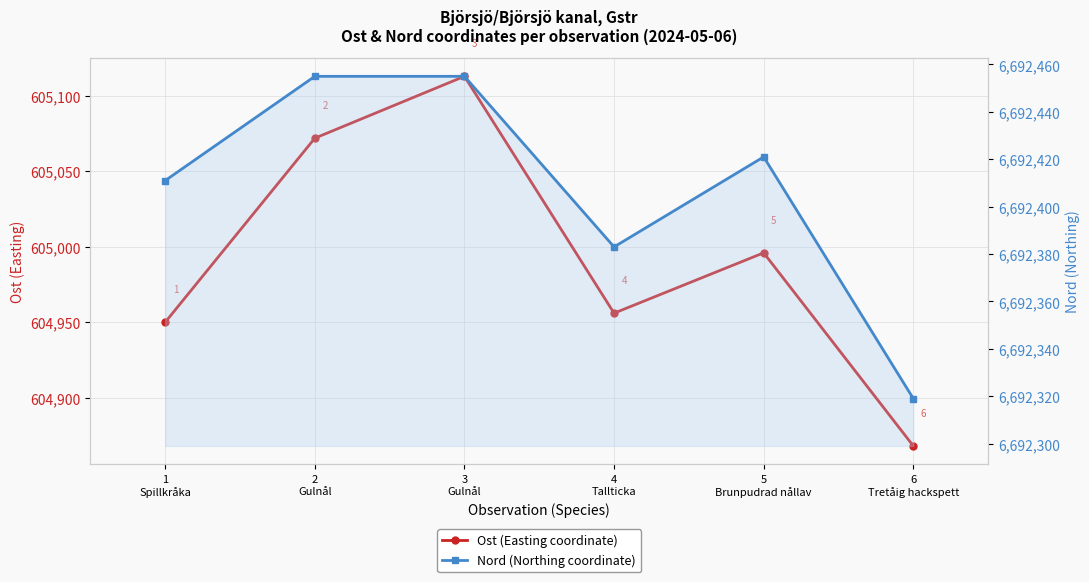

The Nord (Northing coordinate) series shows 2235416 at 3
Gulnål. True or false?

False